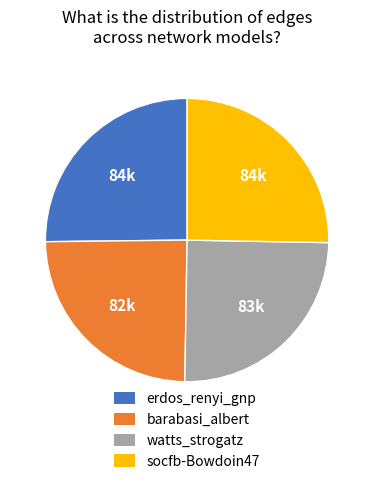

How many slices are in this pie chart?

4